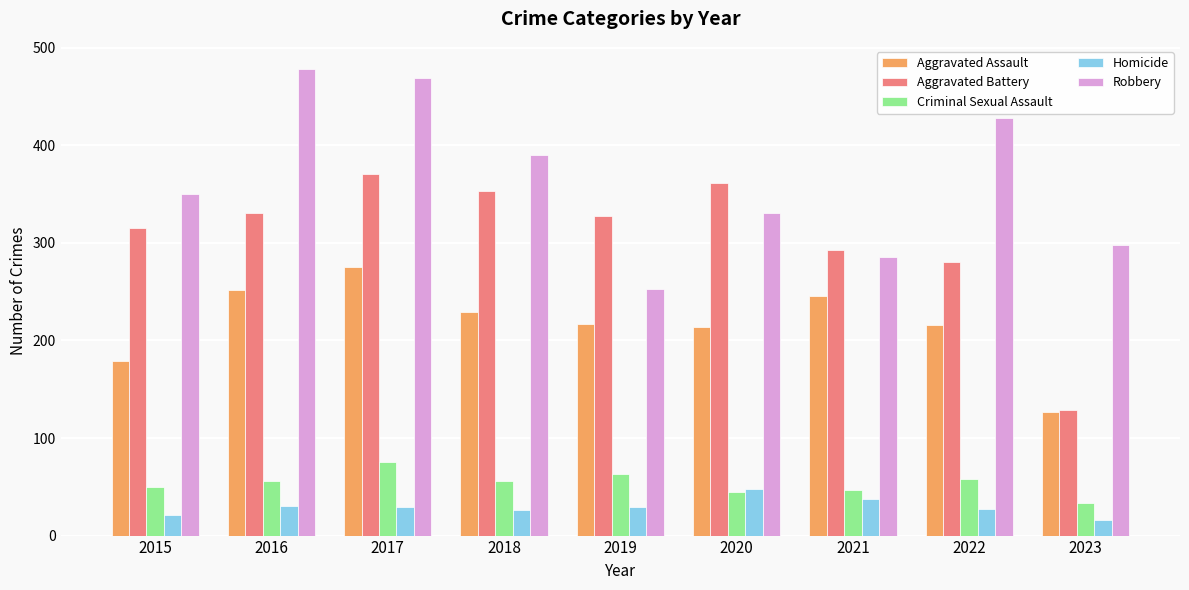

What are all the series names shown in the legend?

Aggravated Assault, Aggravated Battery, Criminal Sexual Assault, Homicide, Robbery